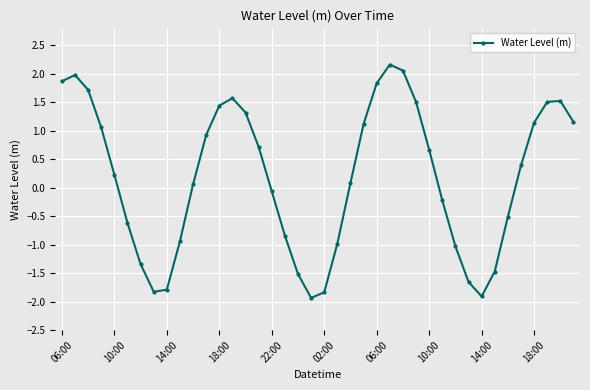

What is the value of the 7th point from the left?

-1.3